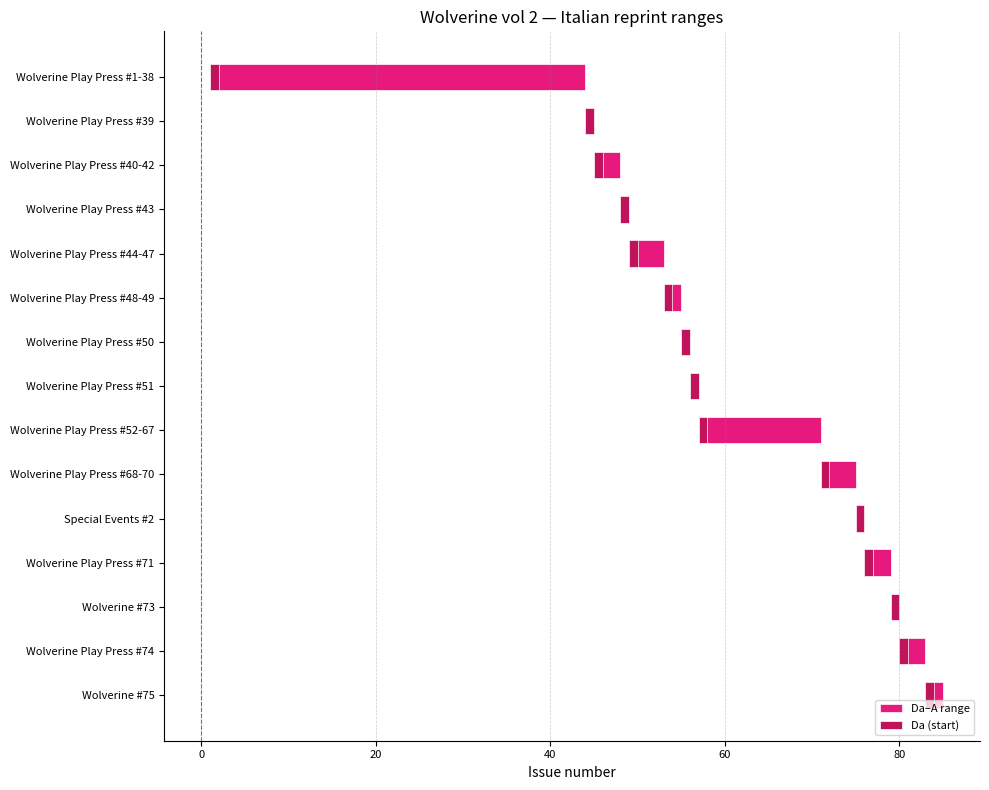

The value of Da (start) at 40 is 0.6. True or false?

True